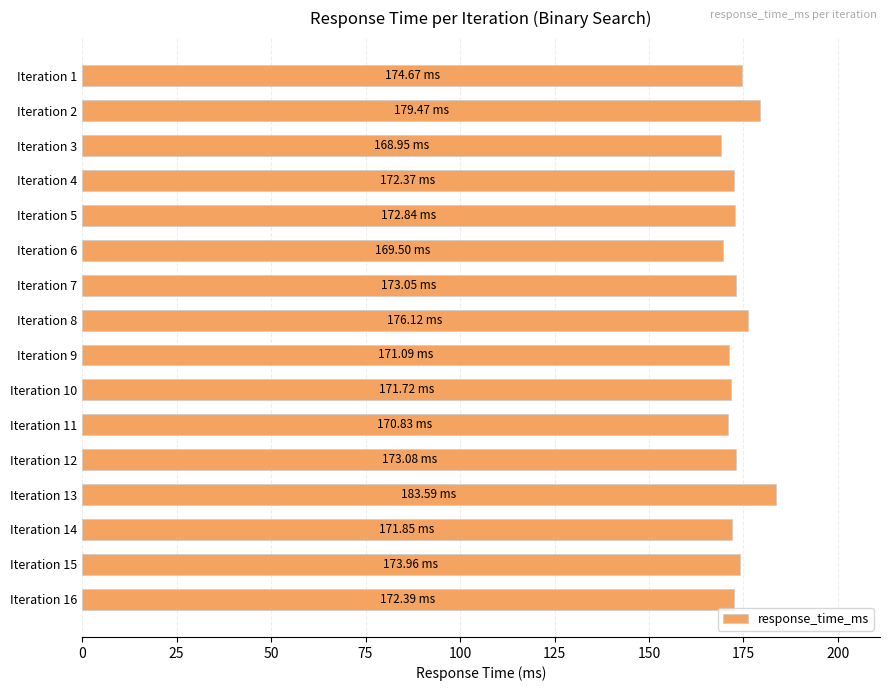

What is the sum of all values?

2775.5